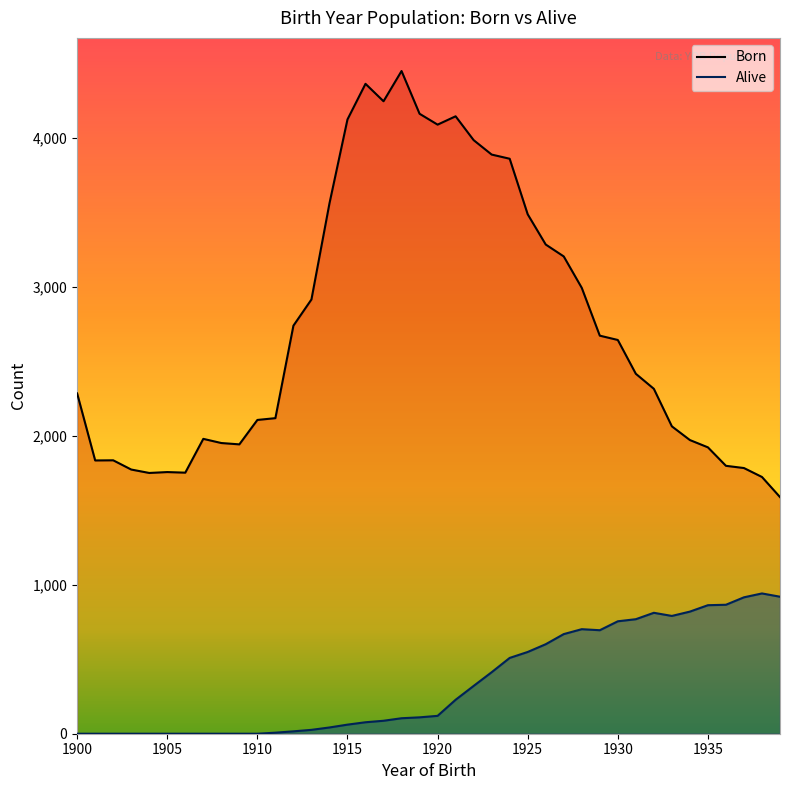

True or false: Born and Alive intersect in this chart.

False